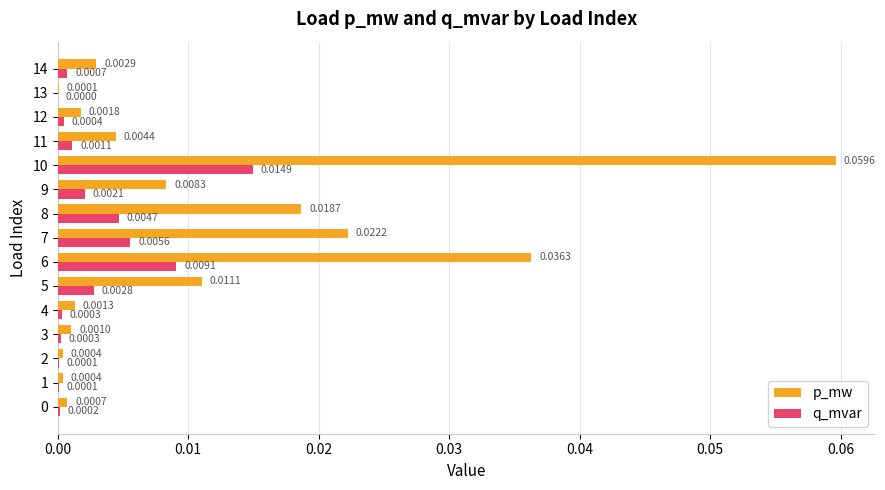

Which series has the largest total across all categories?

p_mw